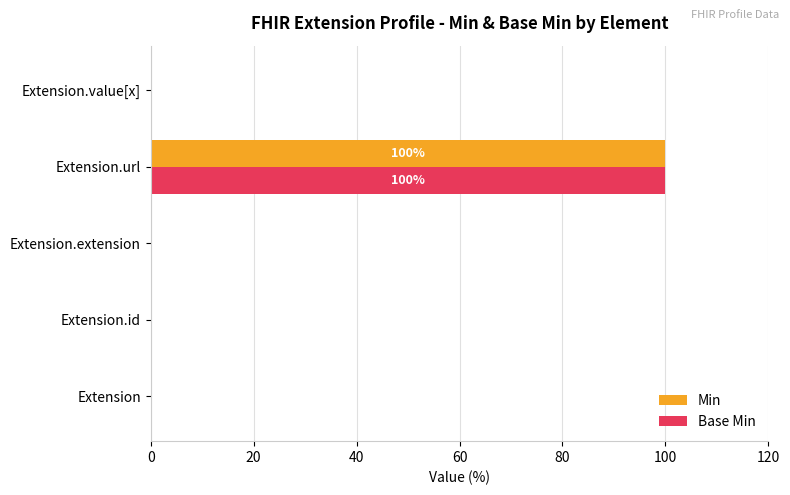

True or false: Base Min has a value of 0 at Extension.extension.

True